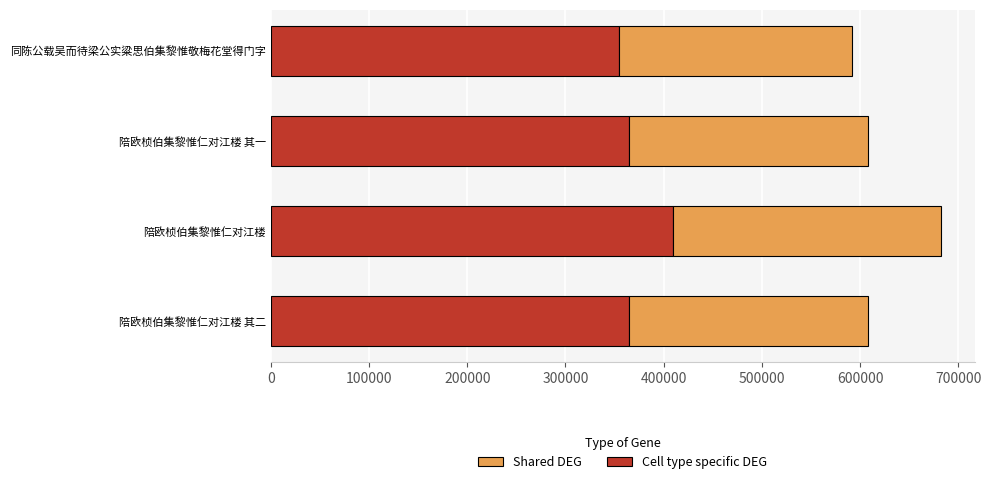

Is it true that Cell type specific DEG equals 409531.2 at 陪欧桢伯集黎惟仁对江楼?

True